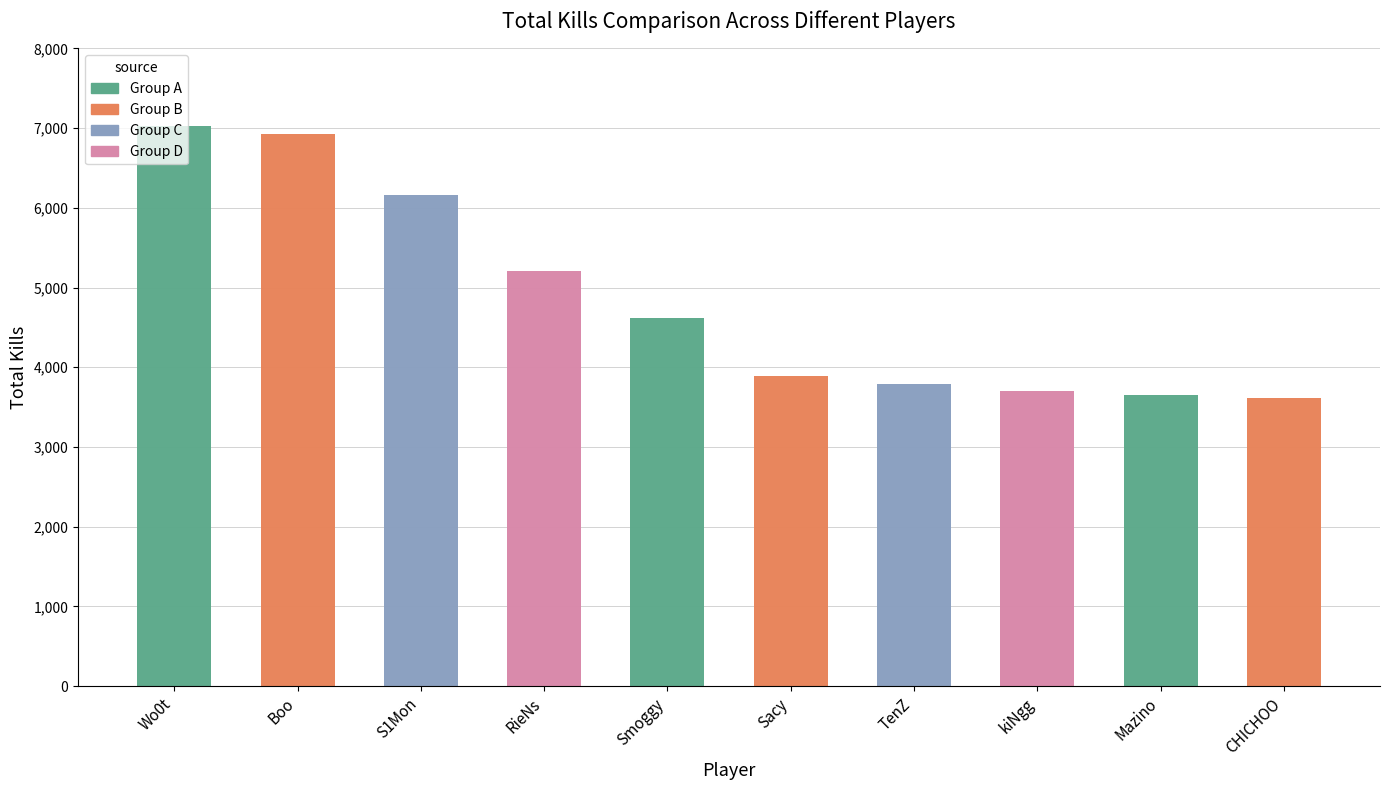

The value at TenZ is 6710. True or false?

False